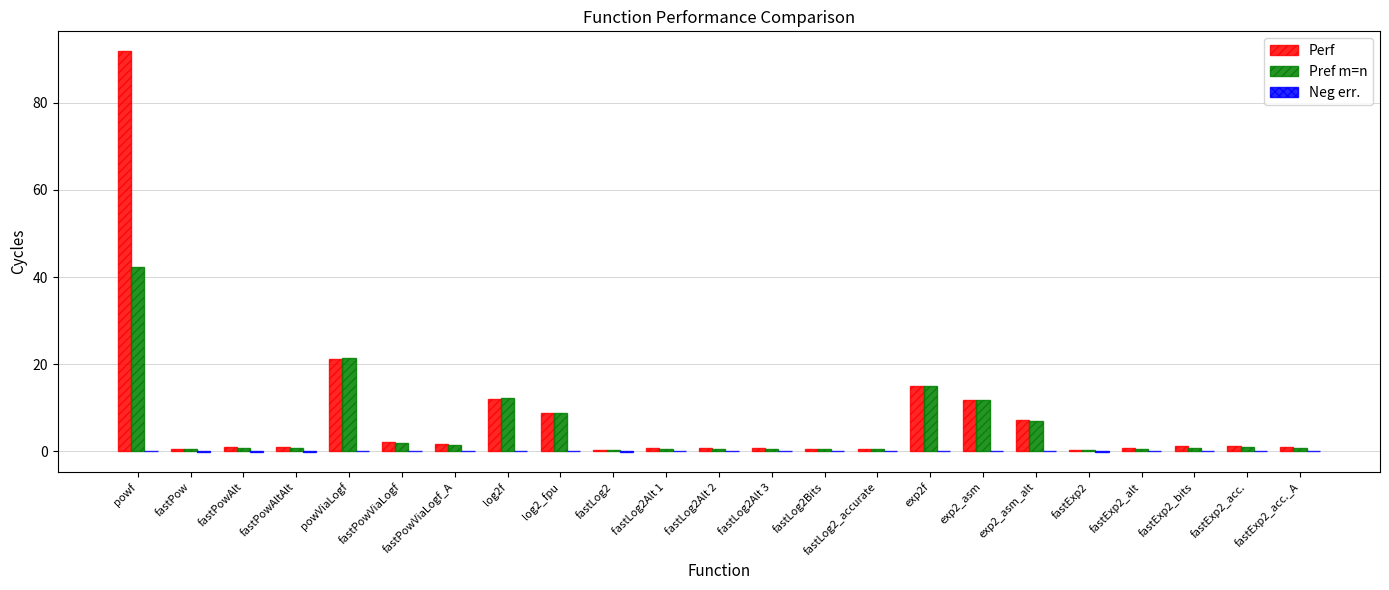

How many data points does each series have?

23